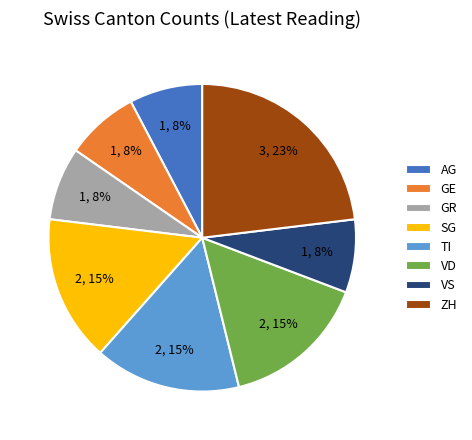

Is the sum of AG and GE greater than half?

No